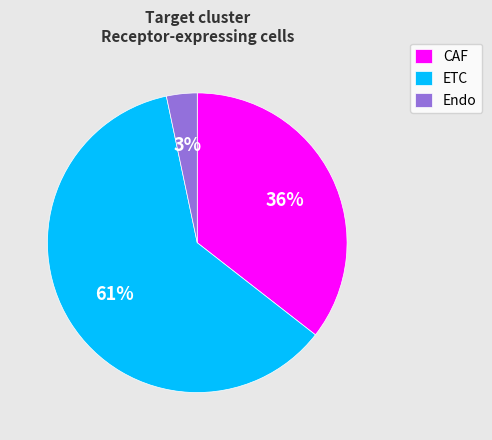

Do Endo and CAF together represent more than half of the pie?

No